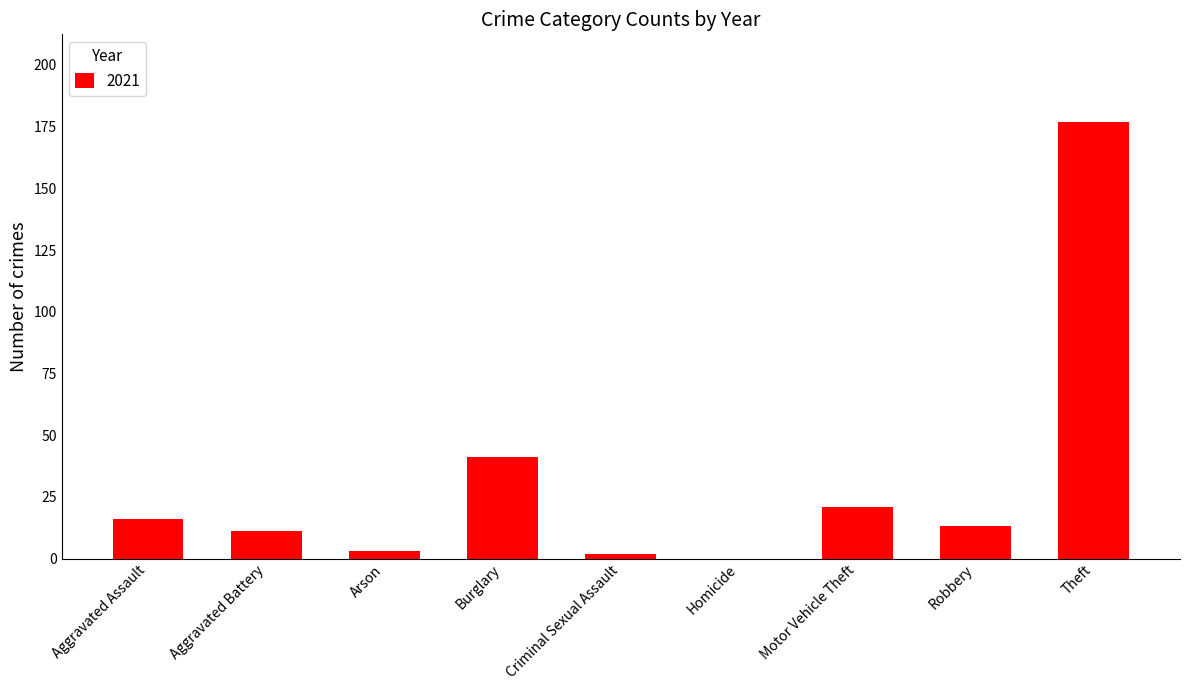

What is the sum of all values?

284